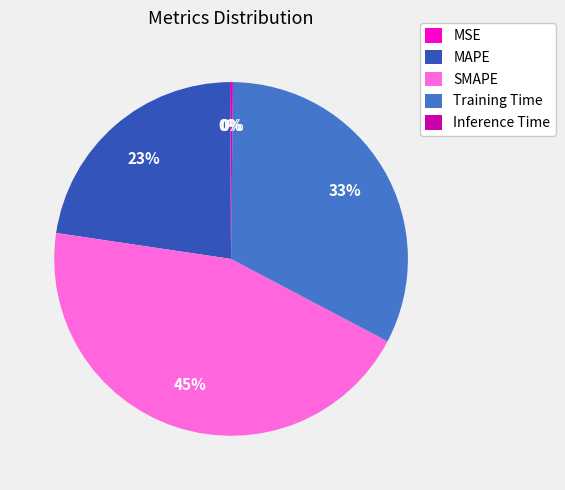

Approximately how many times larger is the value at MAPE compared to Training Time?

0.7